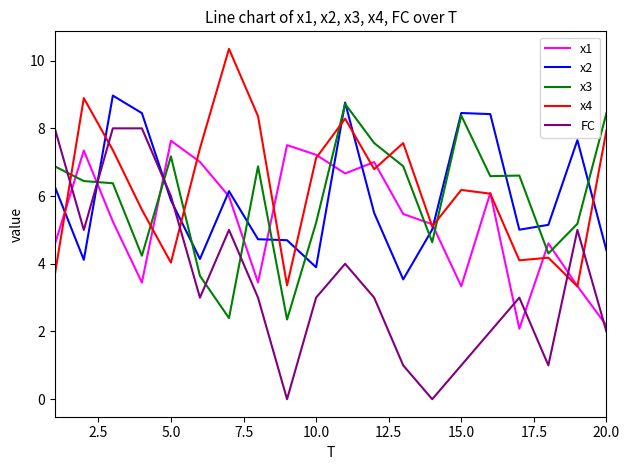

What is the lowest value of the x3 series?

2.4